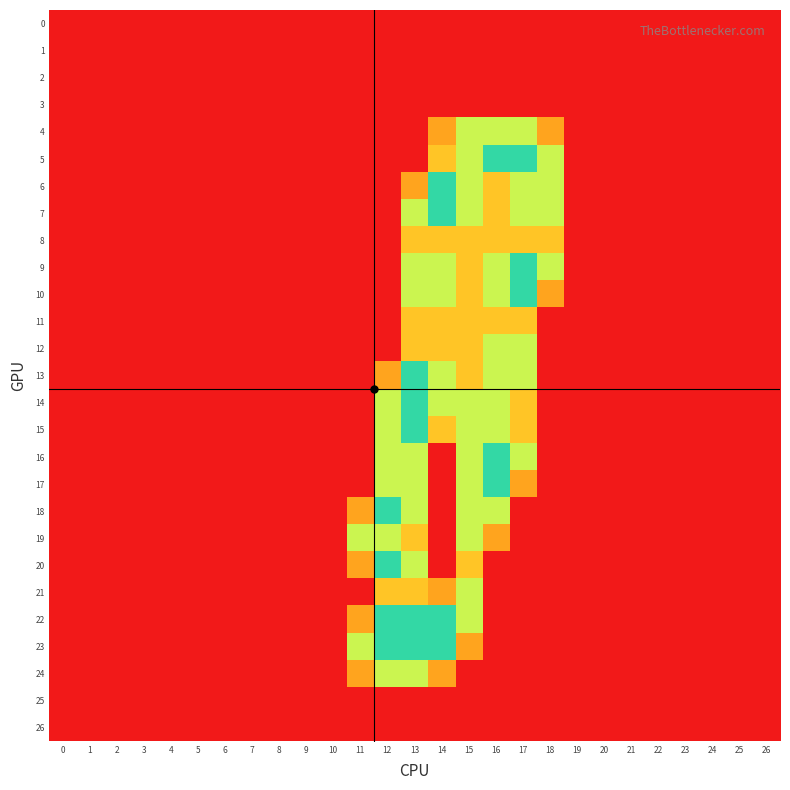

At which category does the chart reach its peak across all series?

16